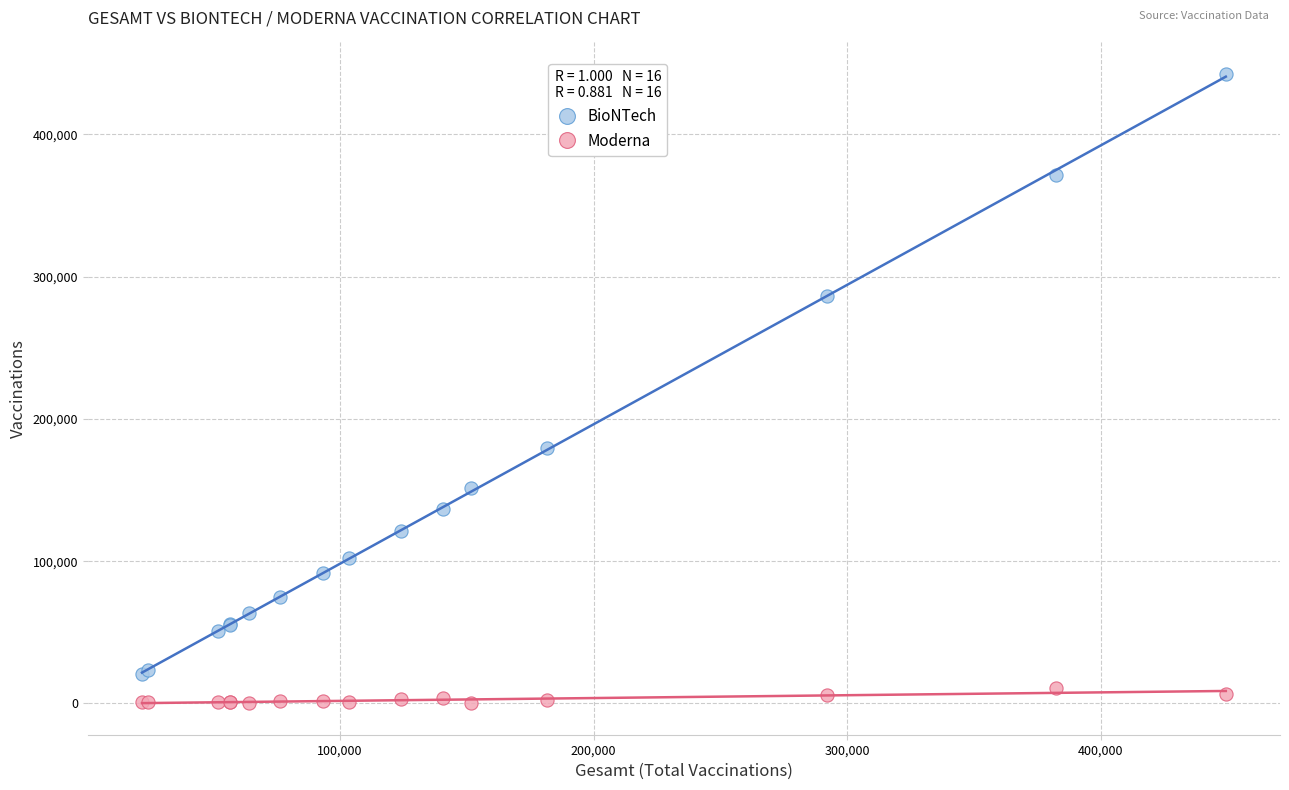

Which series has the widest spread of Y values?

BioNTech